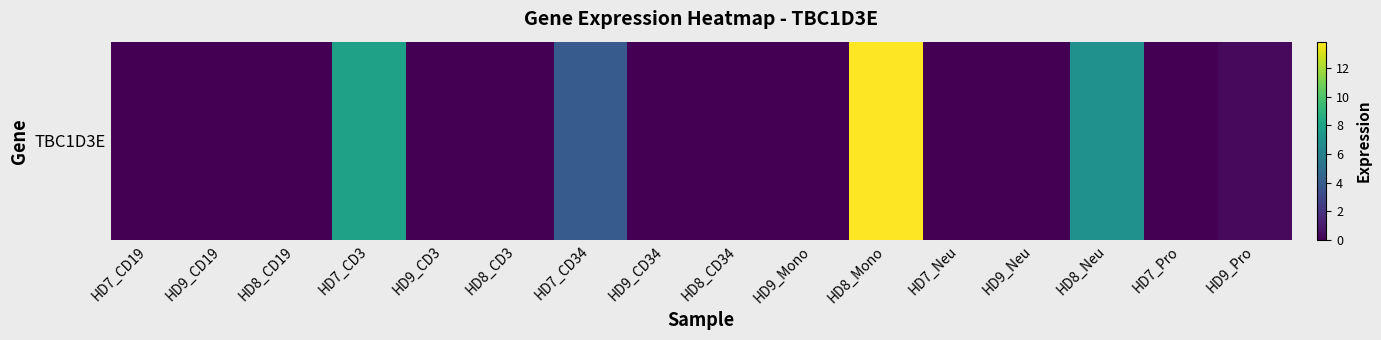

List the labels in order of value, smallest first.

HD7_CD19, HD9_CD19, HD8_CD19, HD9_CD3, HD8_CD3, HD9_CD34, HD8_CD34, HD9_Mono, HD7_Neu, HD9_Neu, HD7_Pro, HD9_Pro, HD7_CD34, HD8_Neu, HD7_CD3, HD8_Mono